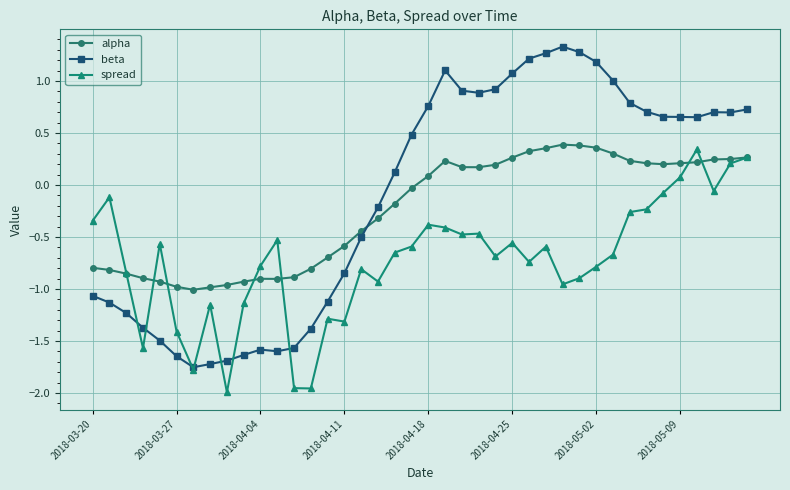

True or false: spread and beta cross at least once.

True